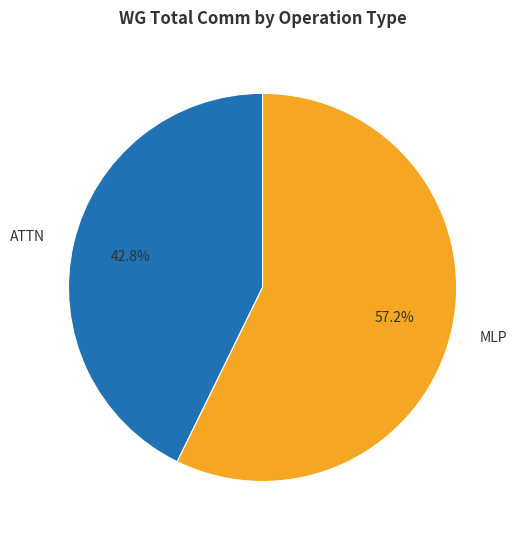

Rank the categories by value from highest to lowest.

MLP, ATTN